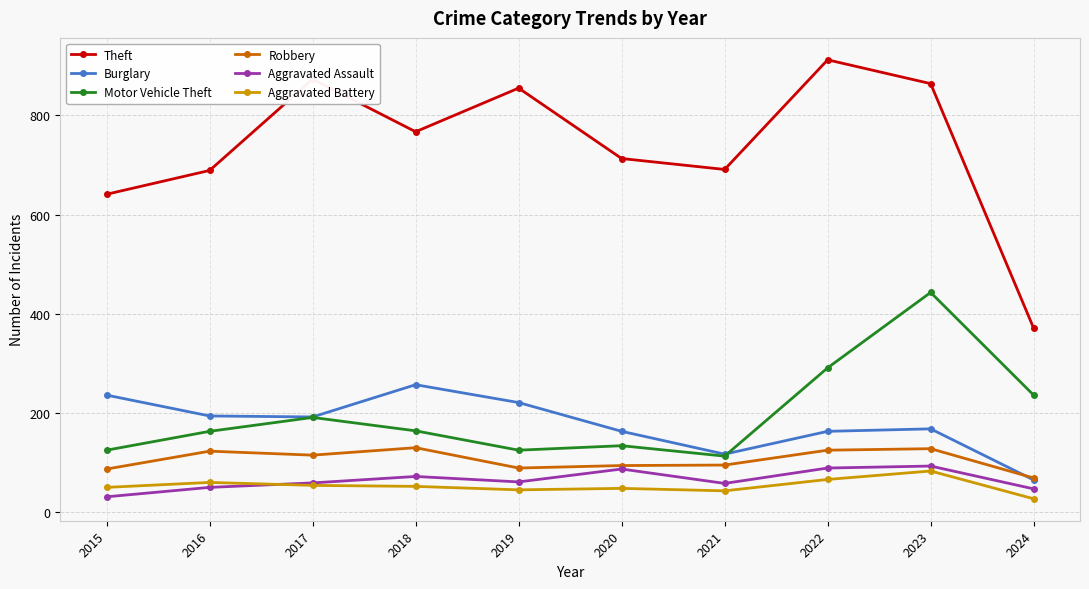

At which label is Robbery closest to 99?

2021